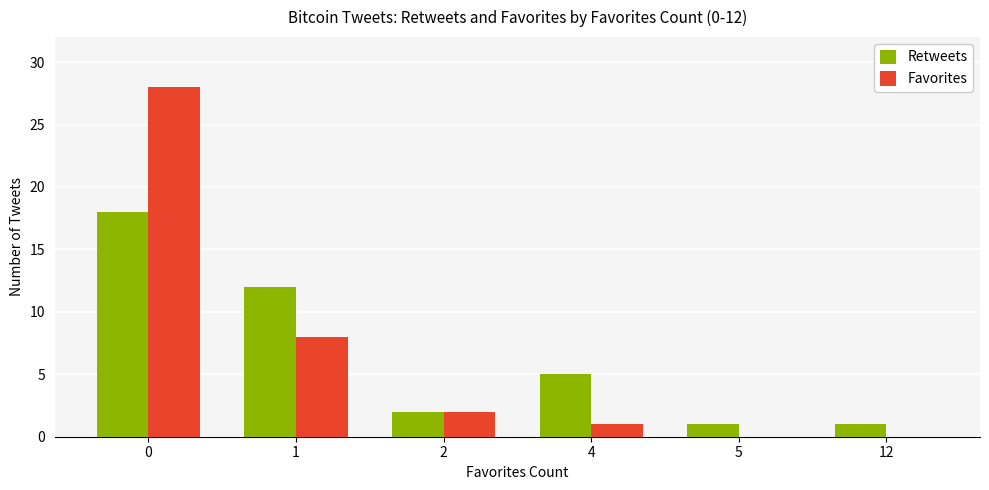

How many categories are shown in the chart?

6